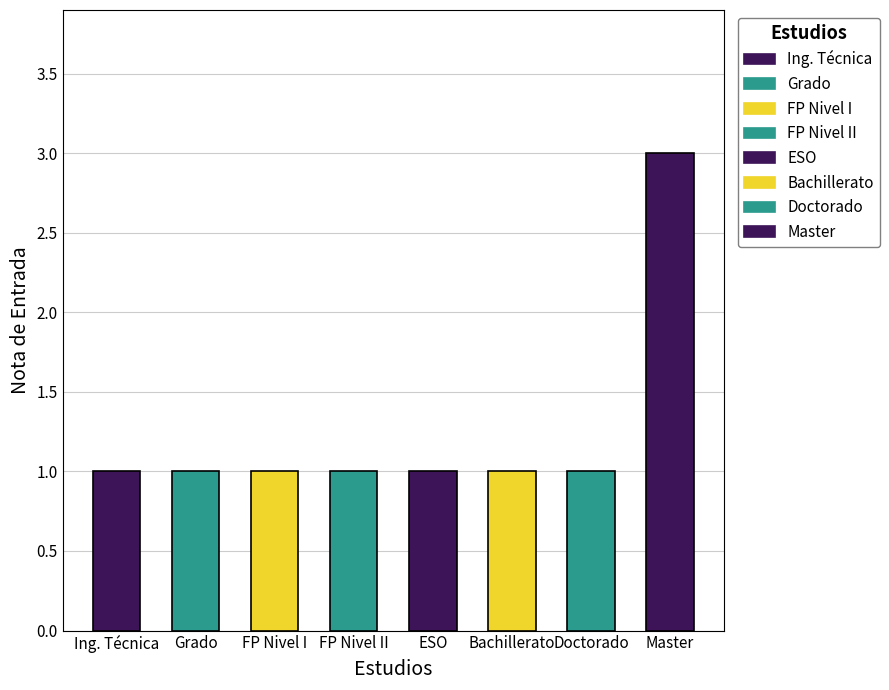

Read the value at Bachillerato.

1